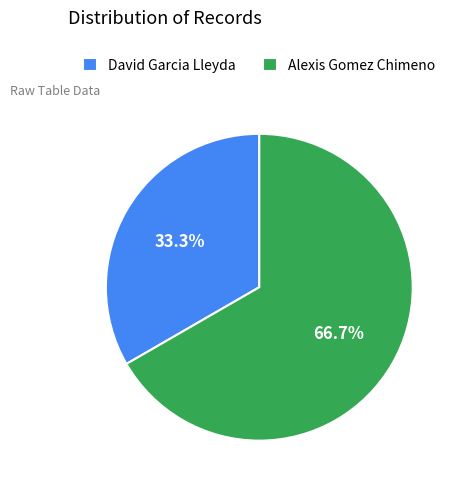

What is the largest slice in the pie chart?

Alexis Gomez Chimeno